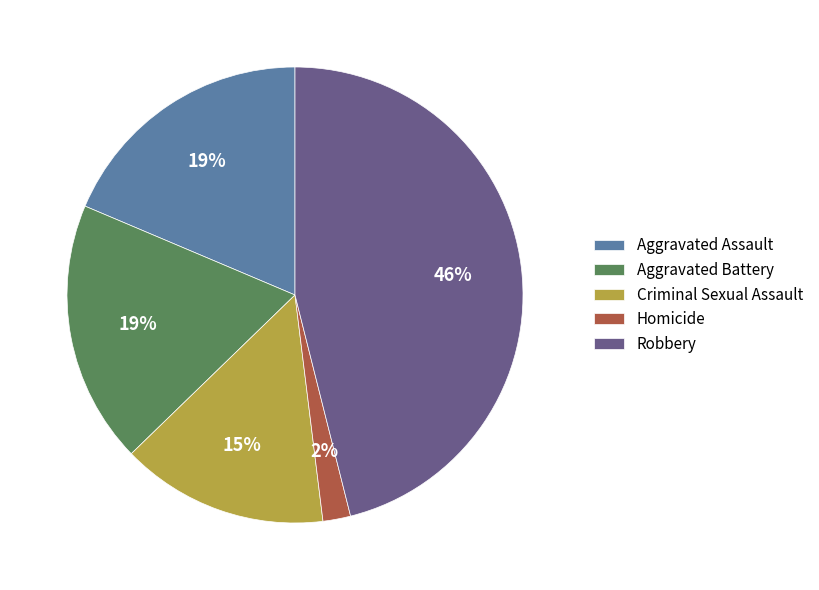

To the nearest percent, what is the difference between the Robbery and Aggravated Battery slice percentages?

27%